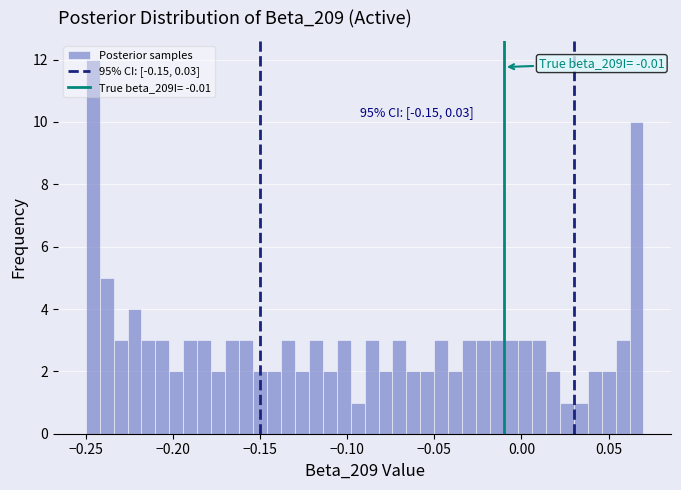

Around what value on the x-axis is the tallest bar? Give the approximate position of its centre, as read against the axis.

-0.245